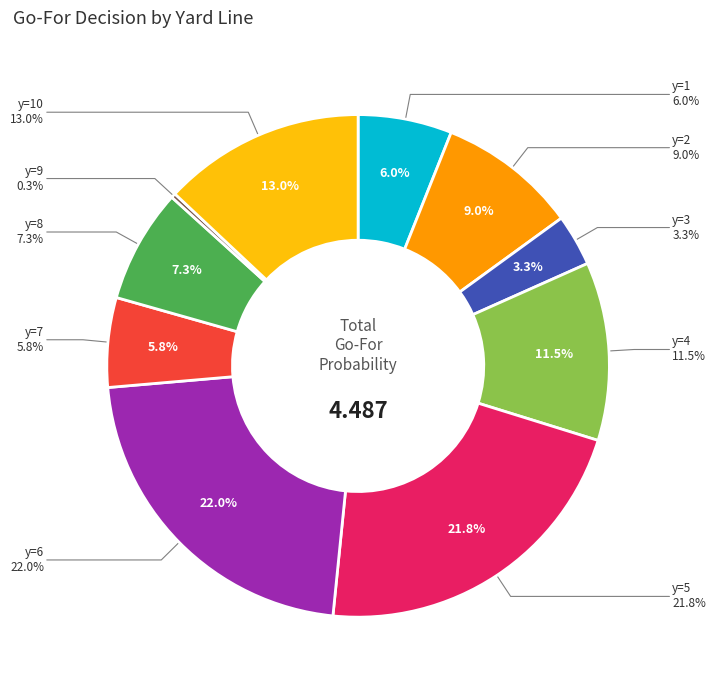

What percentage do y=9 and y=4 together represent?

11.8%